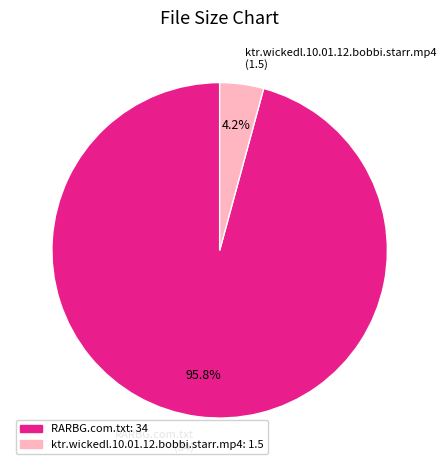

Which has a higher value, ktr.wickedl.10.01.12.bobbi.starr.mp4 (1.5) or RARBG.com.txt (34)?

RARBG.com.txt (34)